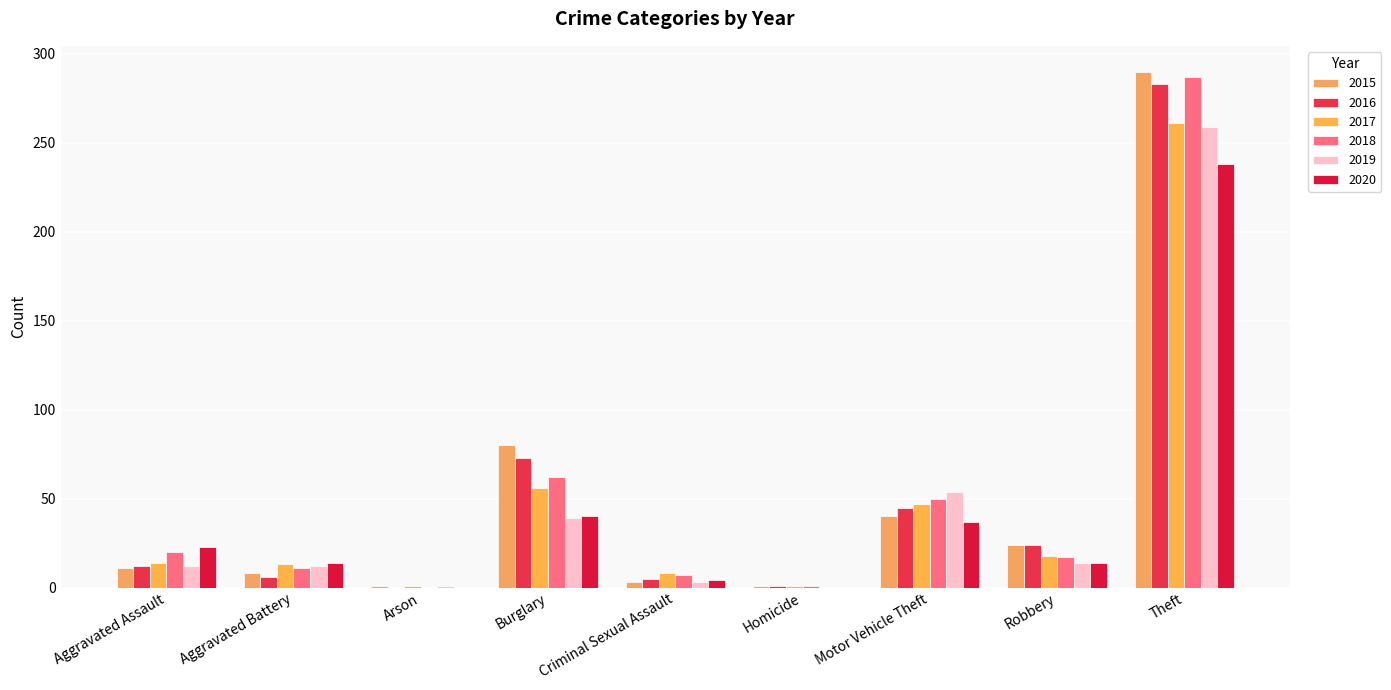

The 2020 series shows 14 at Aggravated Battery. True or false?

True